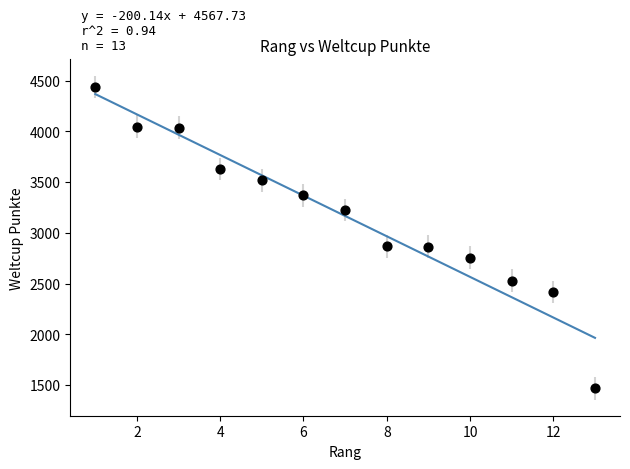

What is the range of Y values (max minus min)?

2970